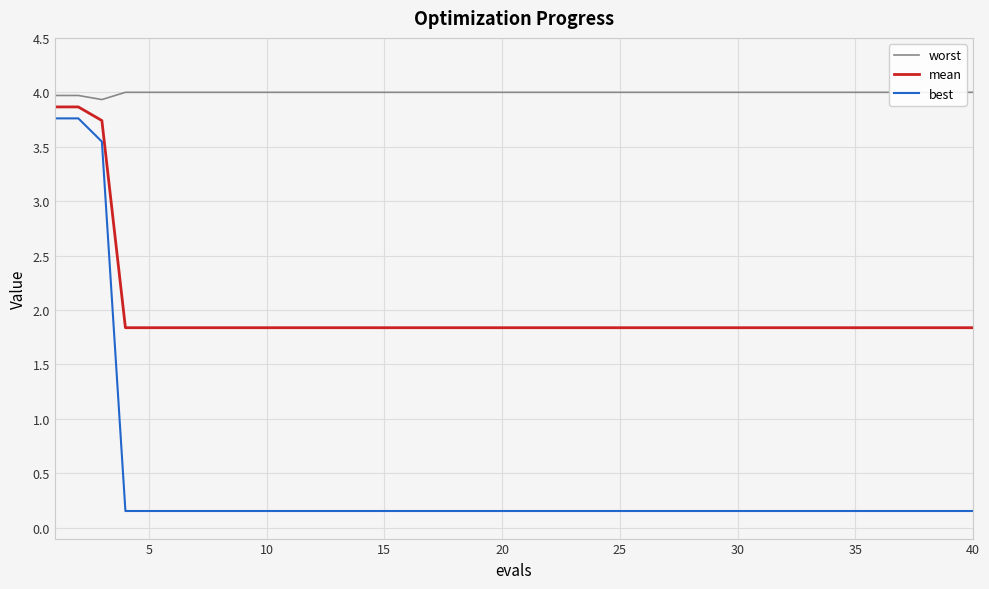

What is the highest value of the best series?

3.8